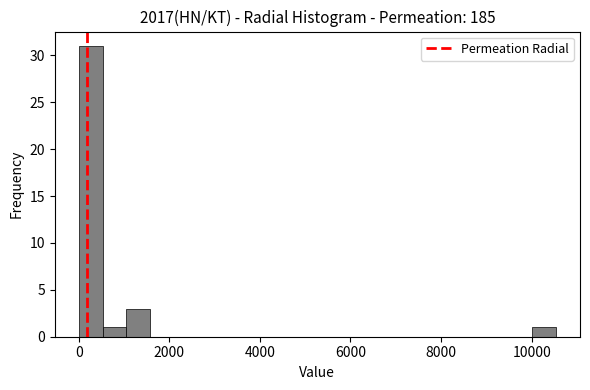

Around what value on the x-axis is the tallest bar? Give the approximate position of its centre, as read against the axis.

200